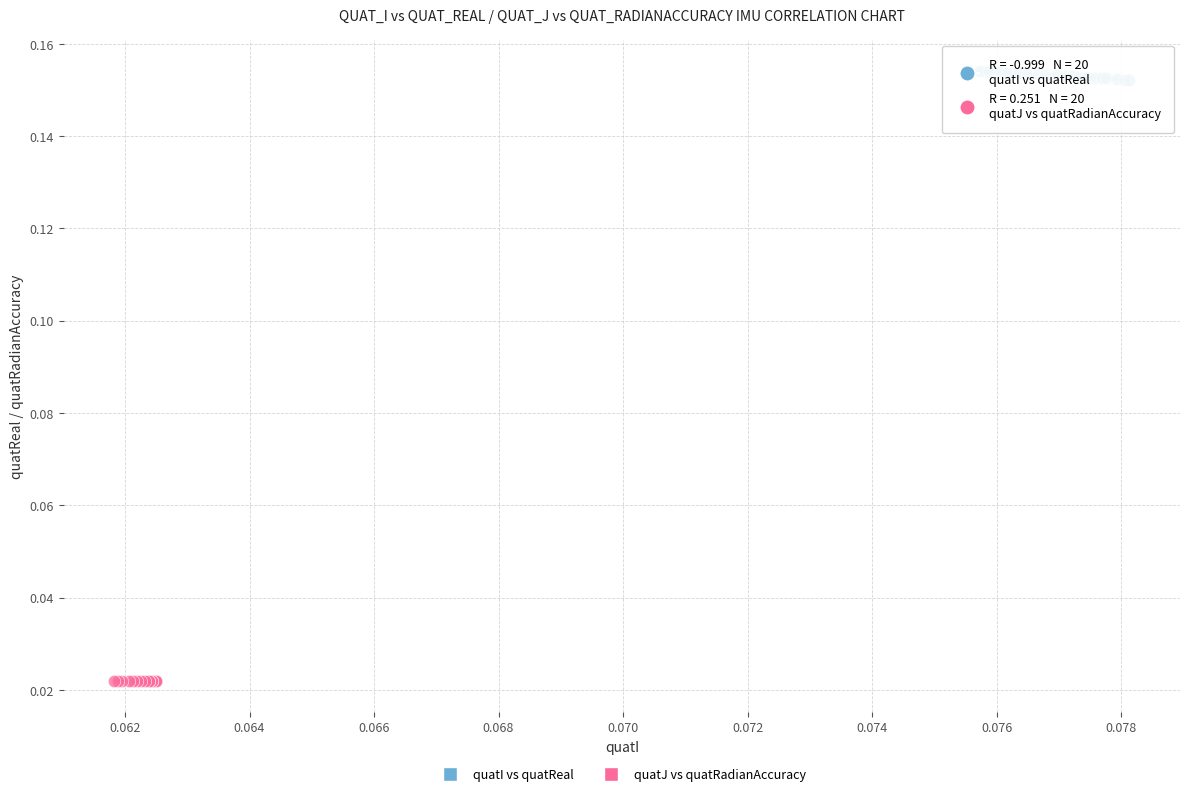

Which series reaches the maximum Y coordinate?

quatI vs quatReal